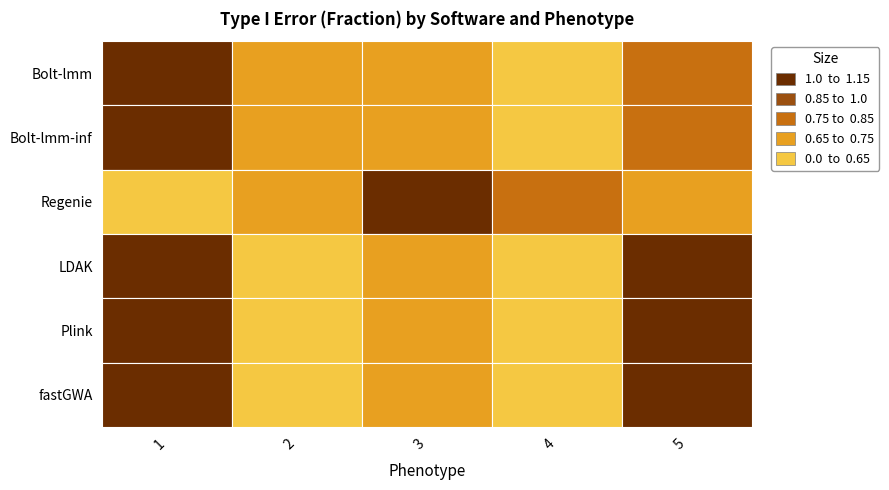

What is the greatest value displayed?

1.1